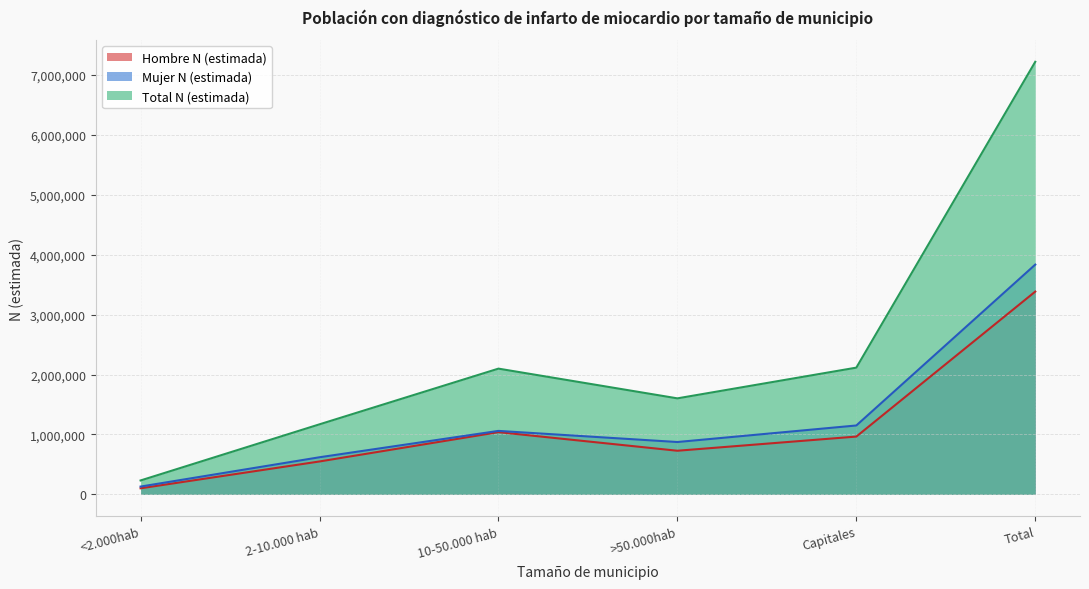

What is the lowest value of the Mujer N (estimada) series?

130733